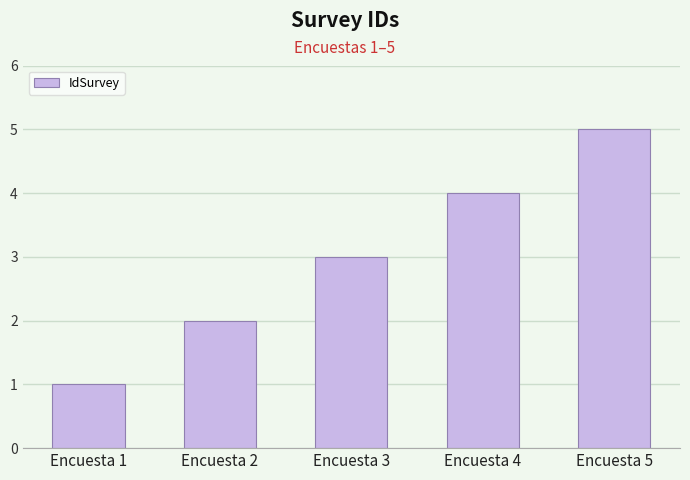

What is the difference between the maximum and second lowest values?

3